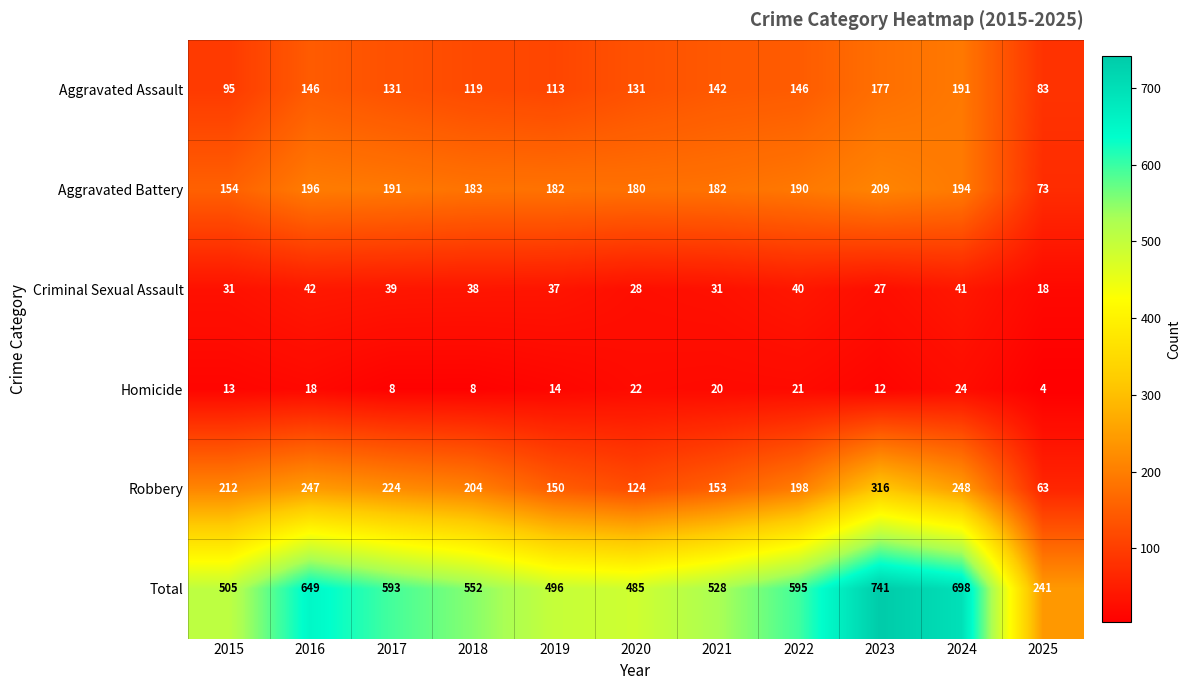

At which category is the sum across all series the highest?

2023